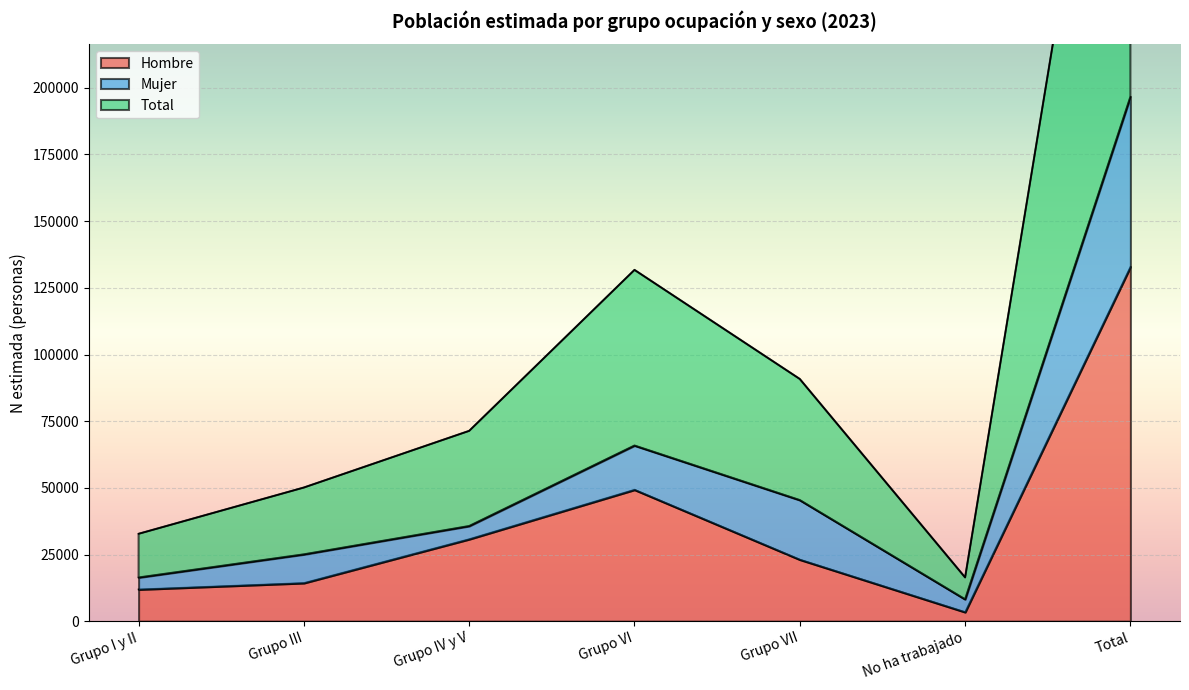

True or false: Total N (estimada) has more than 1 points higher than both neighbors.

False